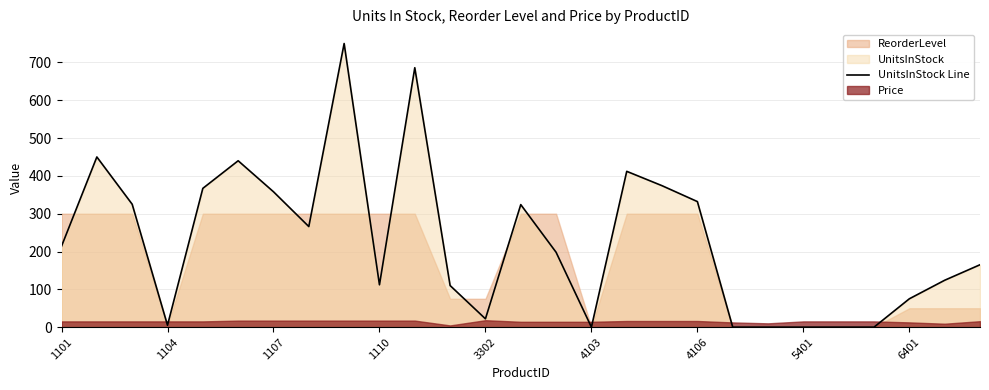

What is the maximum value for UnitsInStock Line?

750